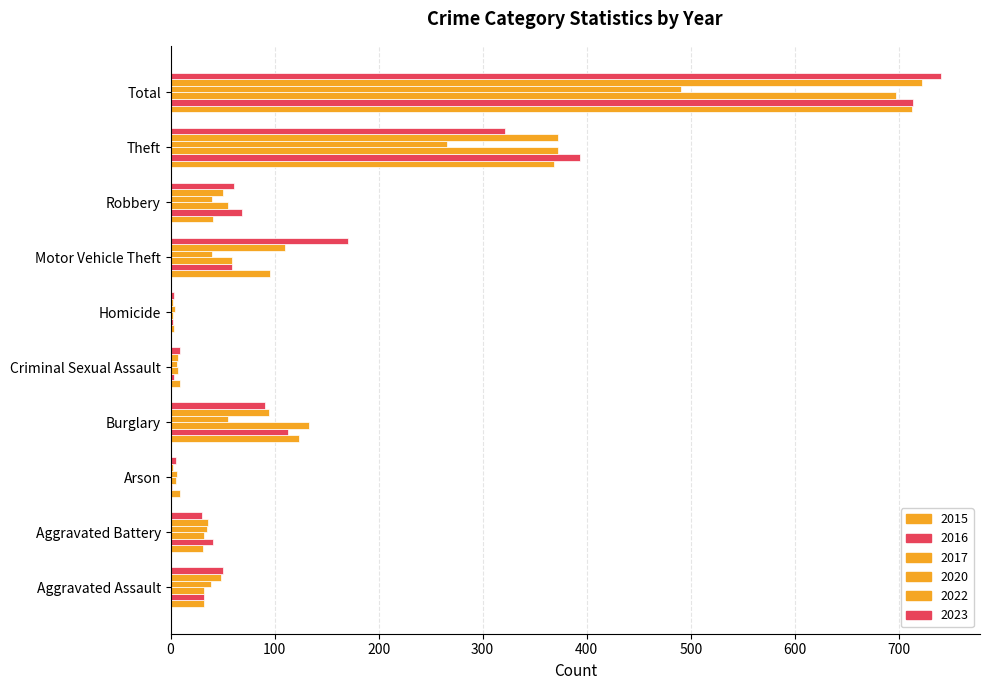

Rank the series at Motor Vehicle Theft from highest to lowest value.

2023, 2022, 2015, 2016, 2017, 2020